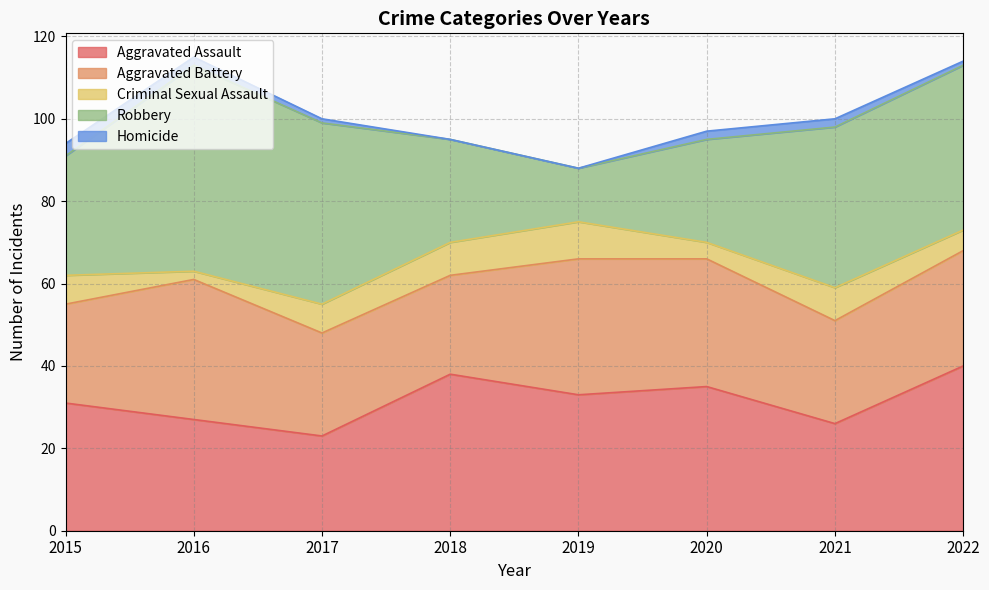

Reading left to right, what are all the values shown in this chart?

Aggravated Assault: 2015=31	2016=27	2017=23	2018=38	2019=33	2020=35	2021=26	2022=40
Aggravated Battery: 2015=24	2016=34	2017=25	2018=24	2019=33	2020=31	2021=25	2022=28
Criminal Sexual Assault: 2015=7	2016=2	2017=7	2018=8	2019=9	2020=4	2021=8	2022=5
Robbery: 2015=29	2016=50	2017=44	2018=25	2019=13	2020=25	2021=39	2022=40
Homicide: 2015=3	2016=2	2017=1	2018=0	2019=0	2020=2	2021=2	2022=1